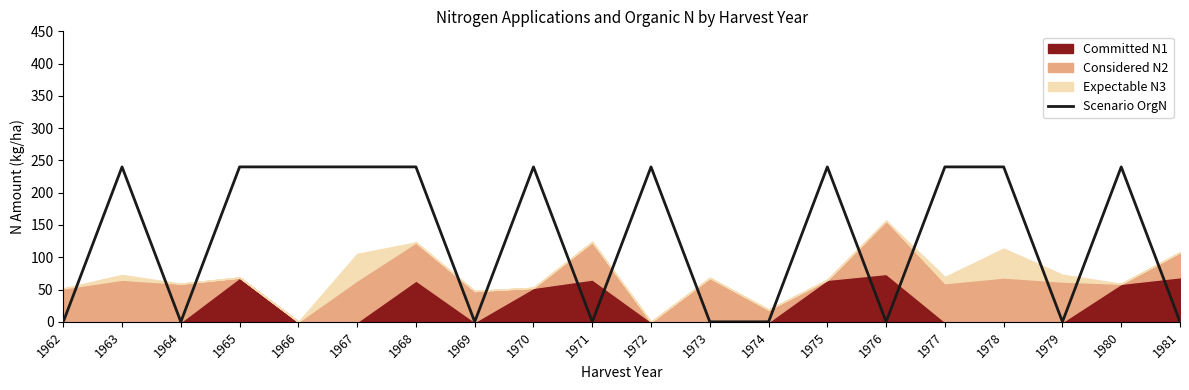

List the labels in order of value, smallest first.

1962, 1964, 1969, 1971, 1973, 1974, 1976, 1979, 1981, 1963, 1965, 1966, 1967, 1968, 1970, 1972, 1975, 1977, 1978, 1980